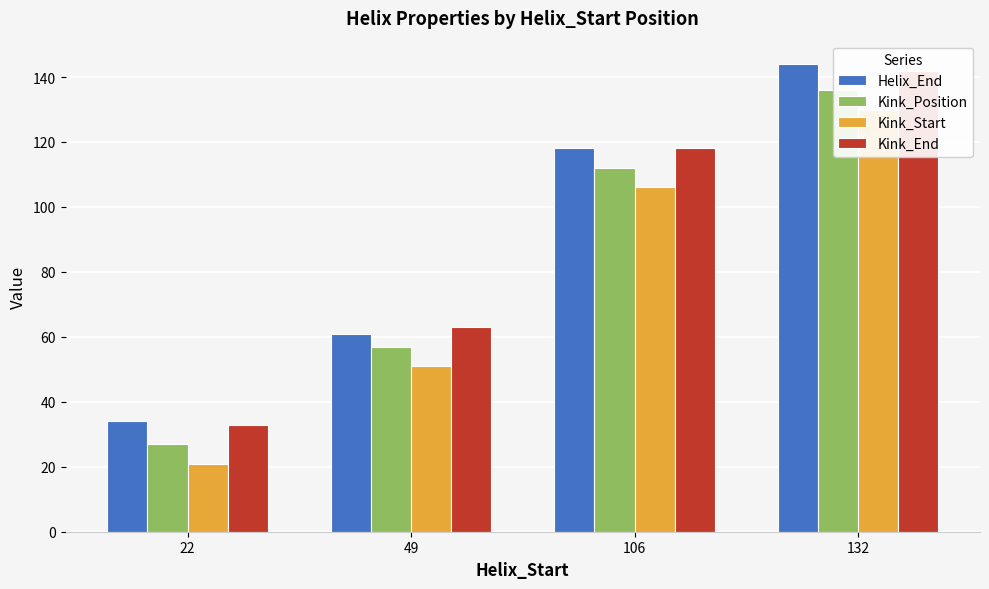

What is the average value of the Kink_Position series?

83